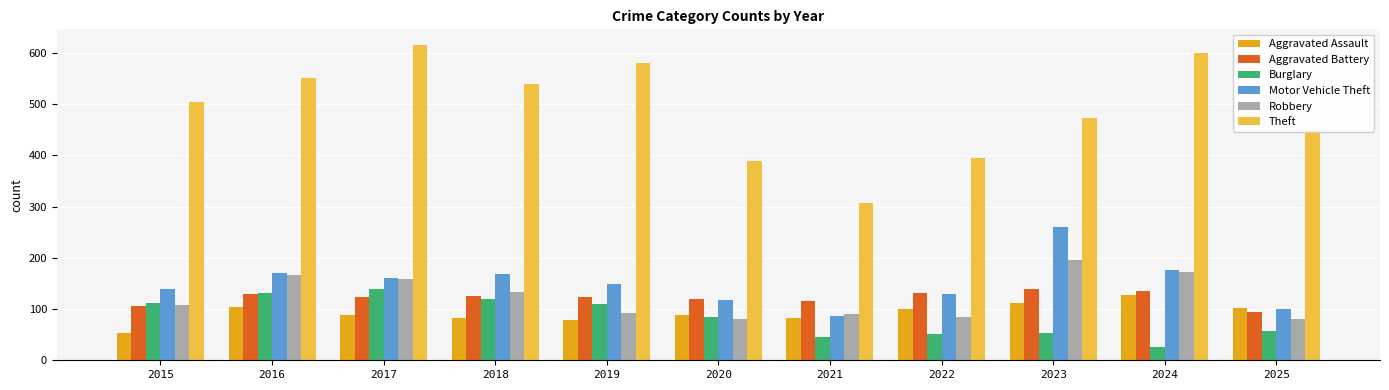

What is the sum of all Robbery values?

1363